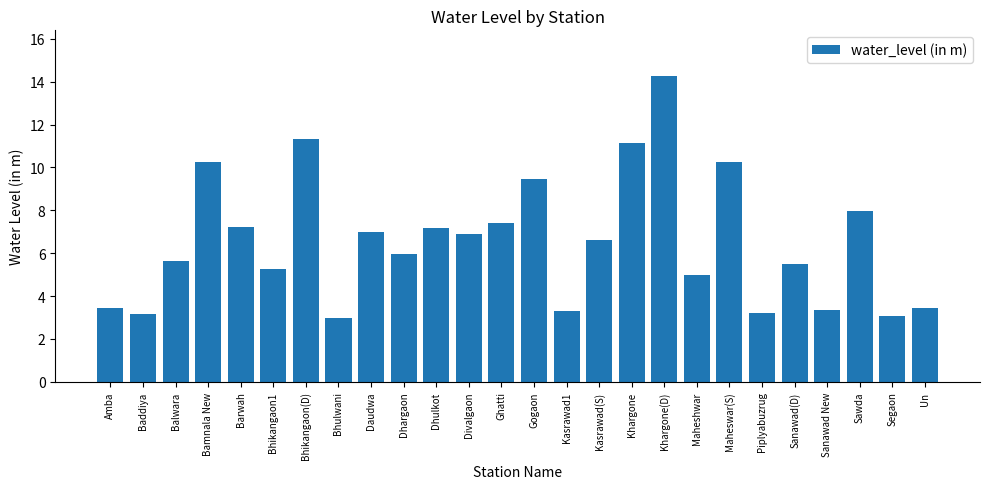

What is the greatest value displayed?

14.3